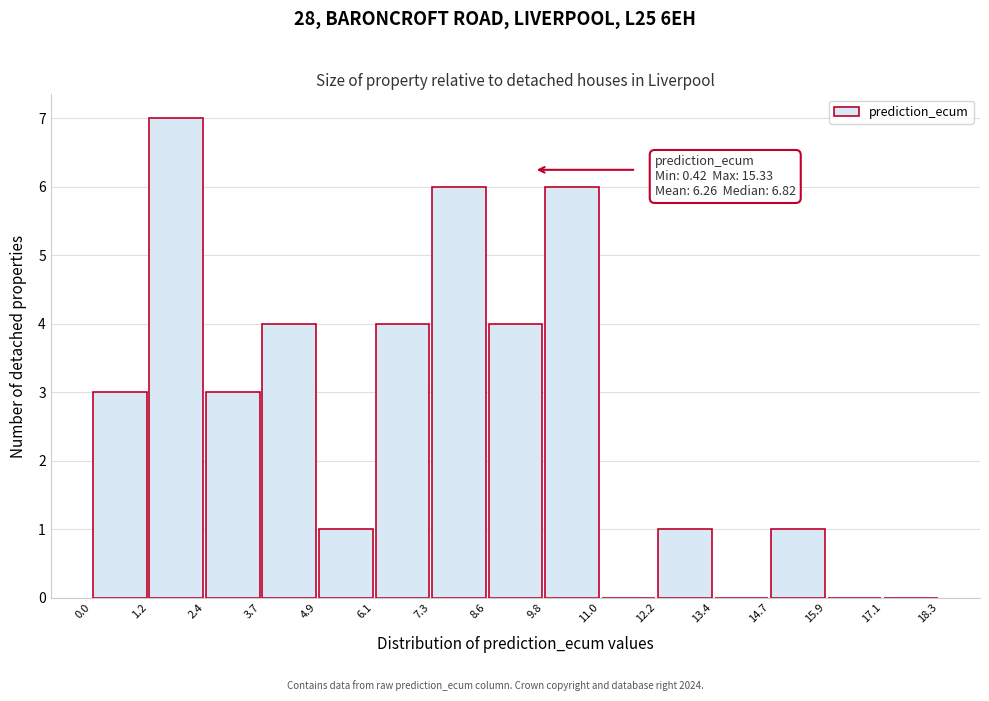

Over which range of the x-axis is the bar tallest?

1.2 to 2.4